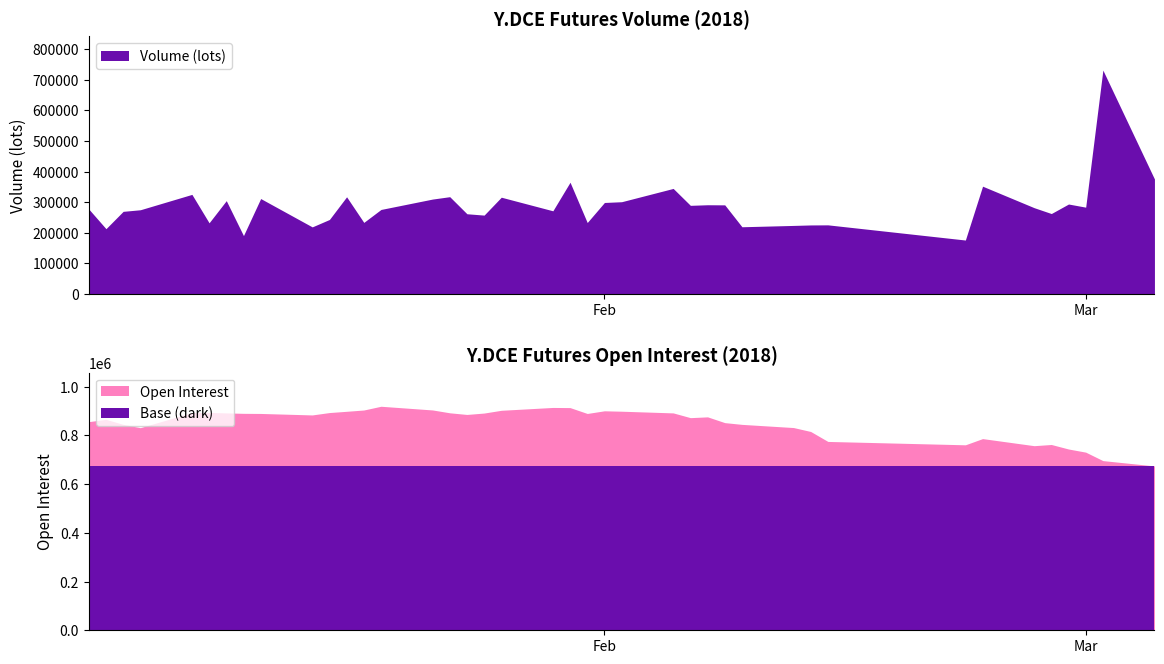

How many interior local peaks does the Open Interest series have?

8